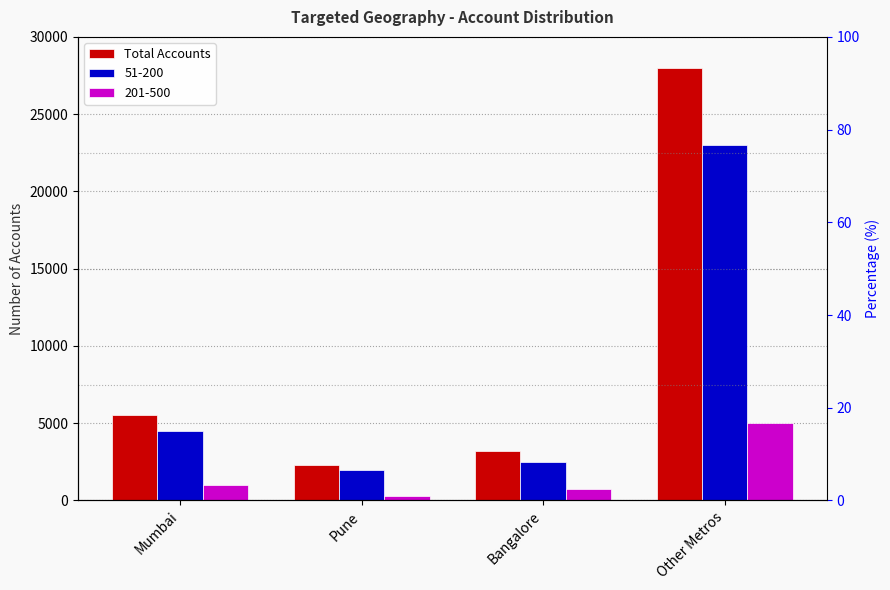

What is the difference between the values at Bangalore and Pune?

892